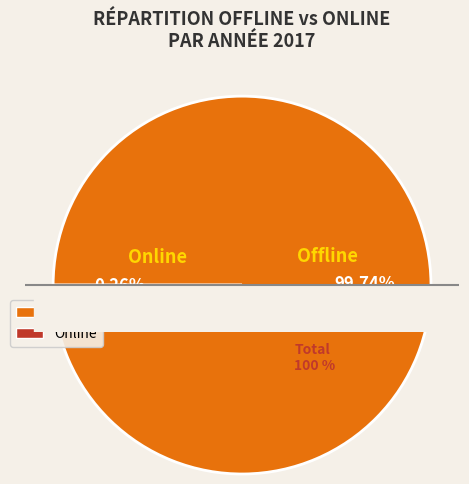

What is the change in value from Offline to Online?

-99.5